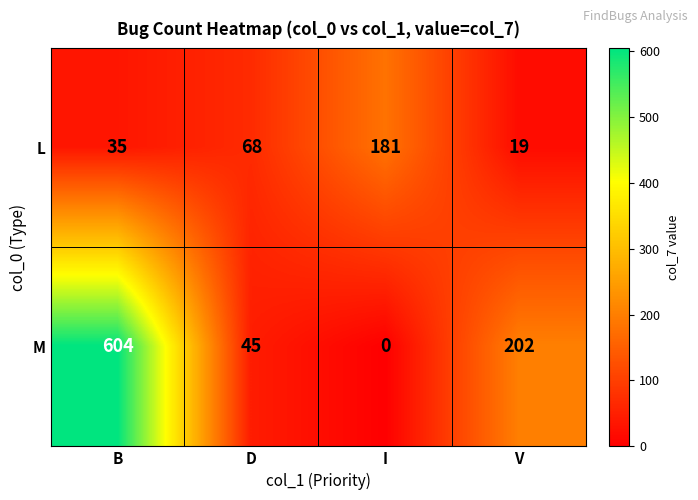

What value does the M series have at V, to the nearest 10?

200